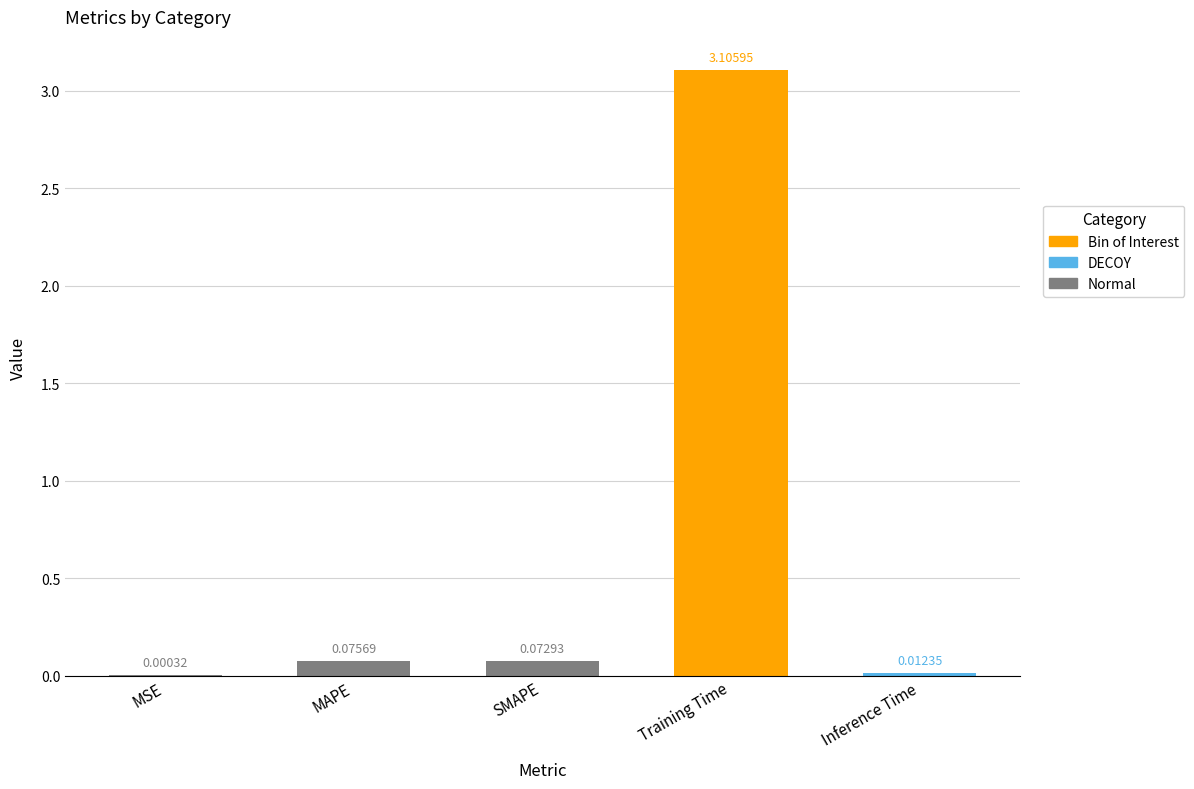

At which label is the value closest to 1?

MAPE